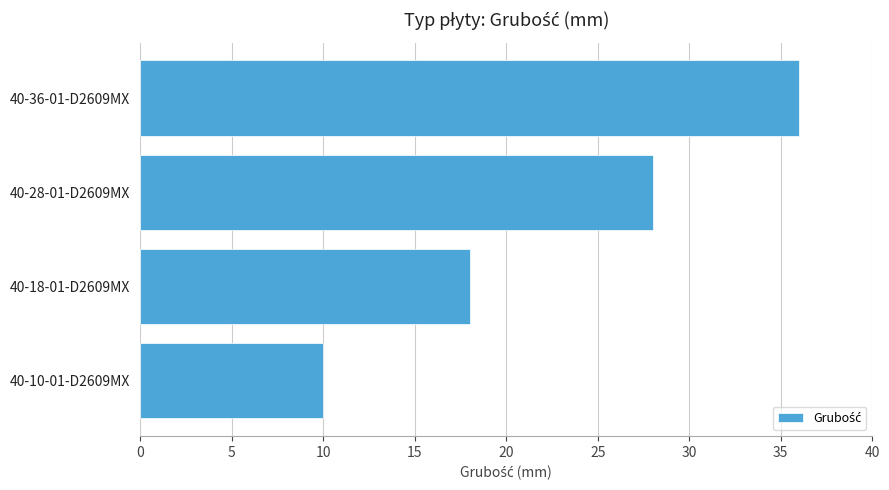

What is the sum of all values?

92